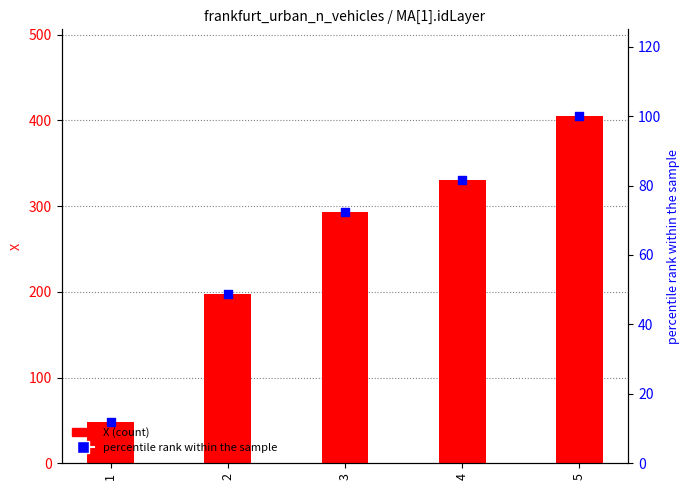

What is the total value across all series at 3?

365.1